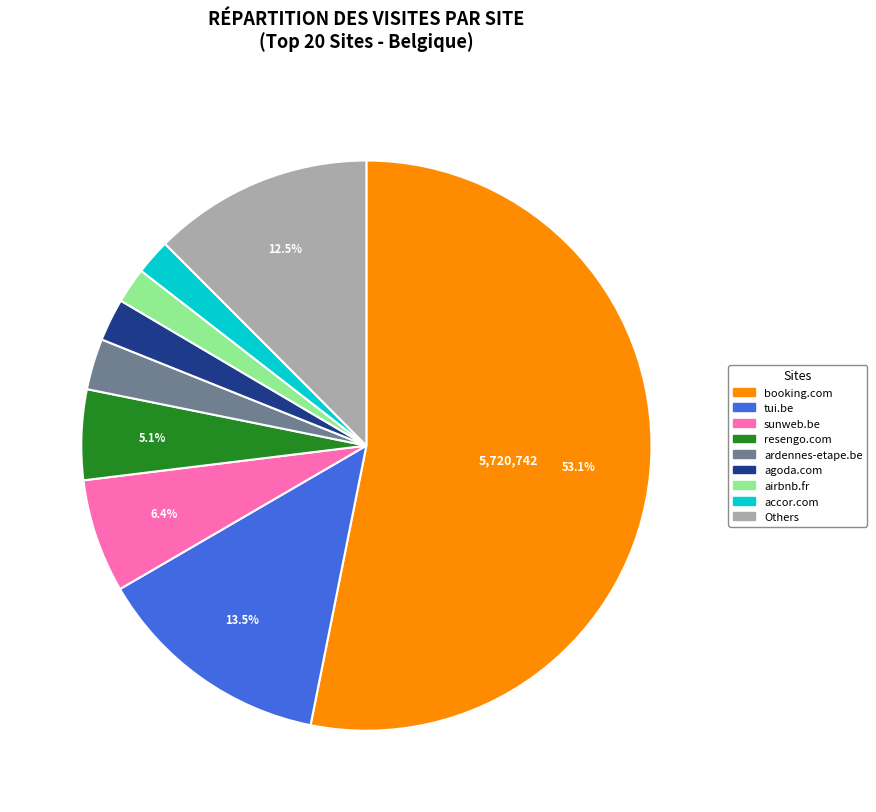

Is there a majority slice in this chart?

Yes